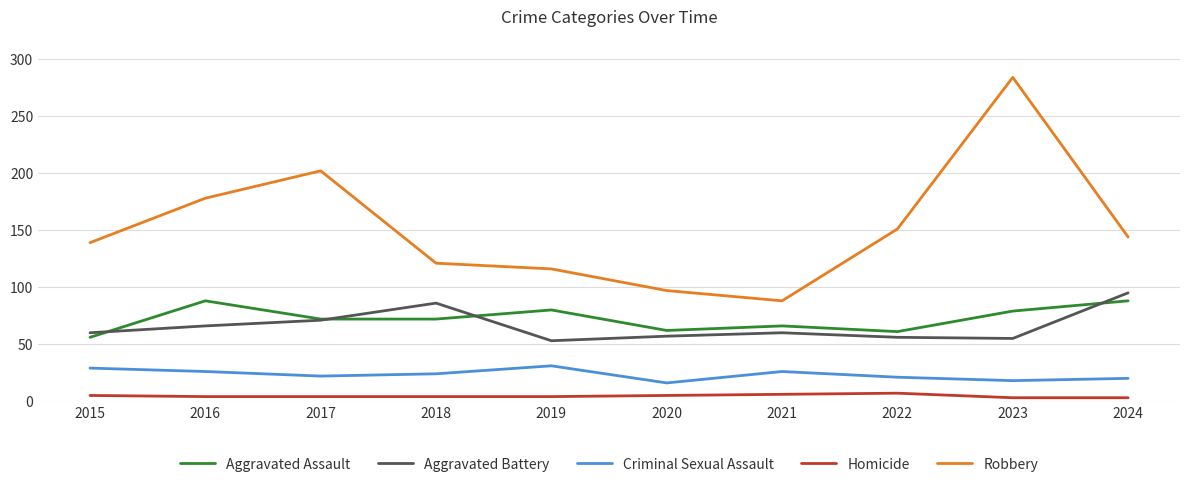

True or false: Robbery and Criminal Sexual Assault cross at least once.

False